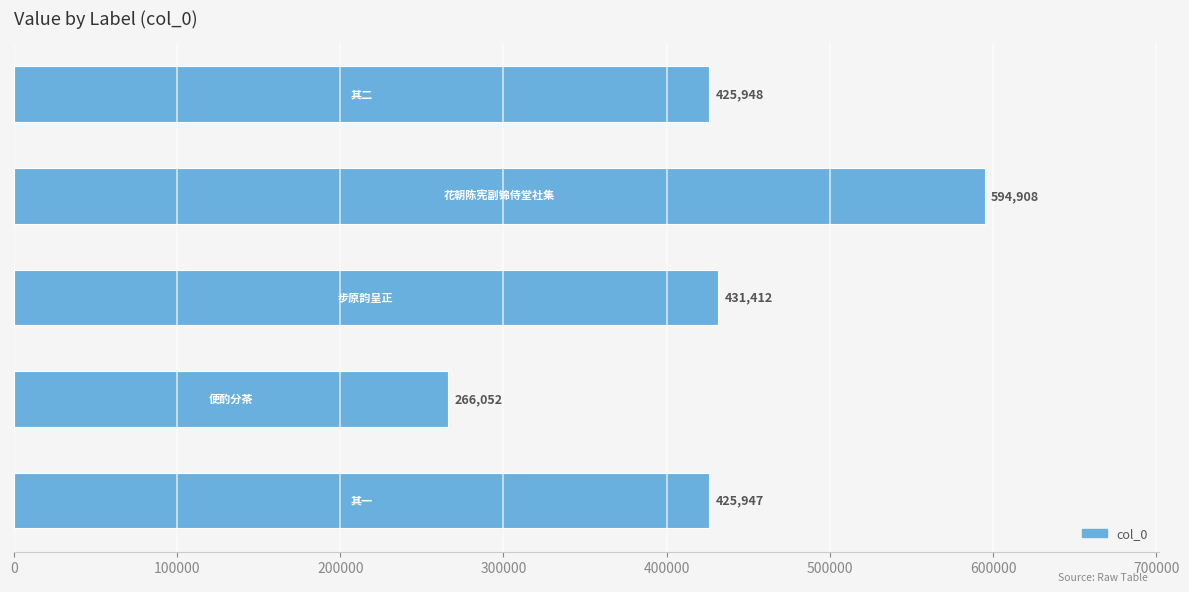

What is the minimum value shown in the chart?

266052